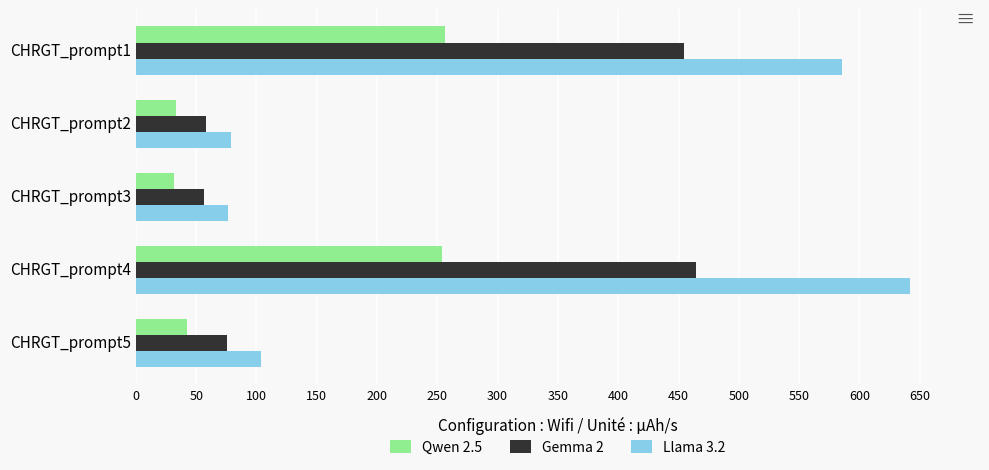

What is the average value of the Llama 3.2 series?

297.3